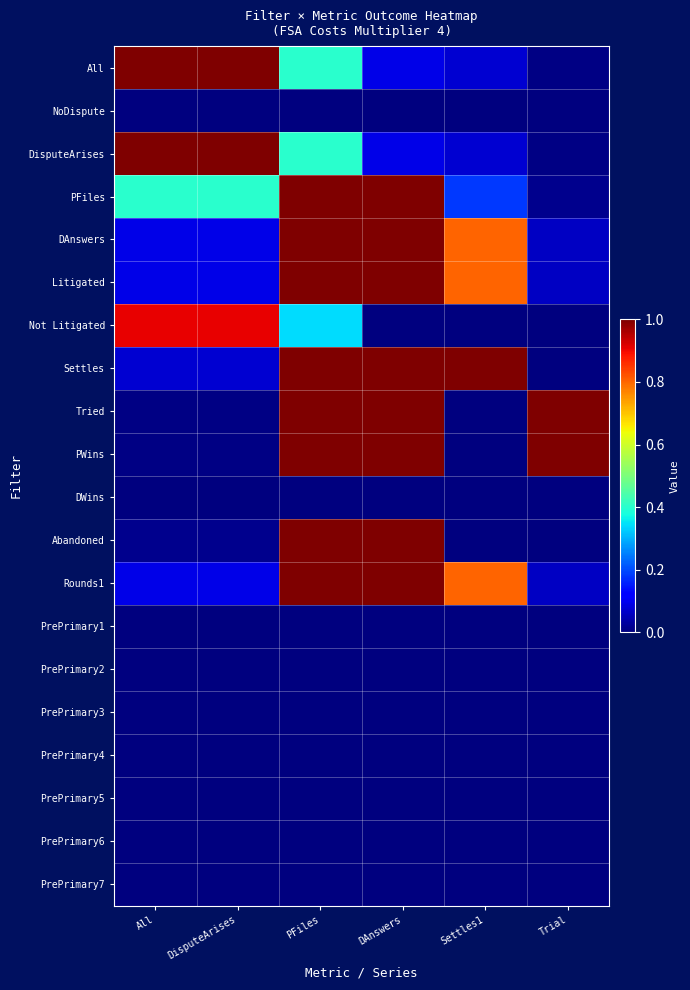

At how many categories does at least one series exceed 0?

6